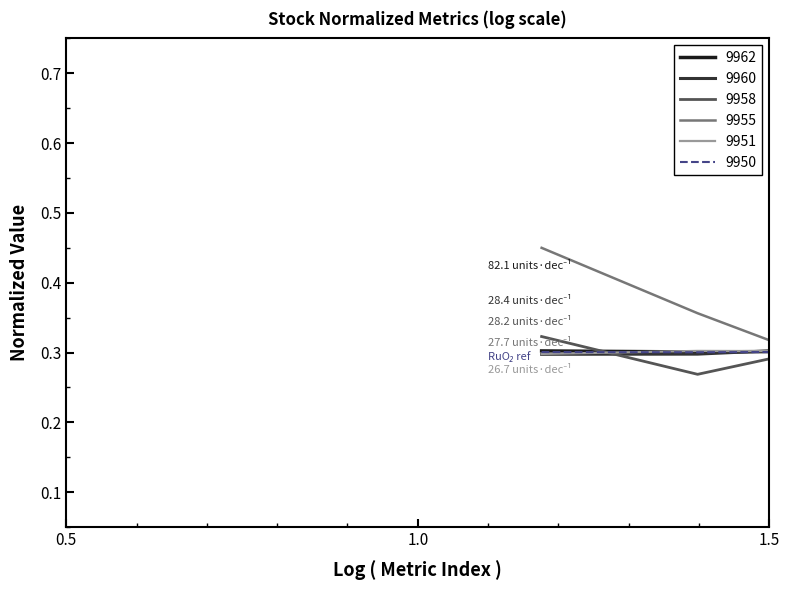

Which series has the largest range (max minus min)?

9958